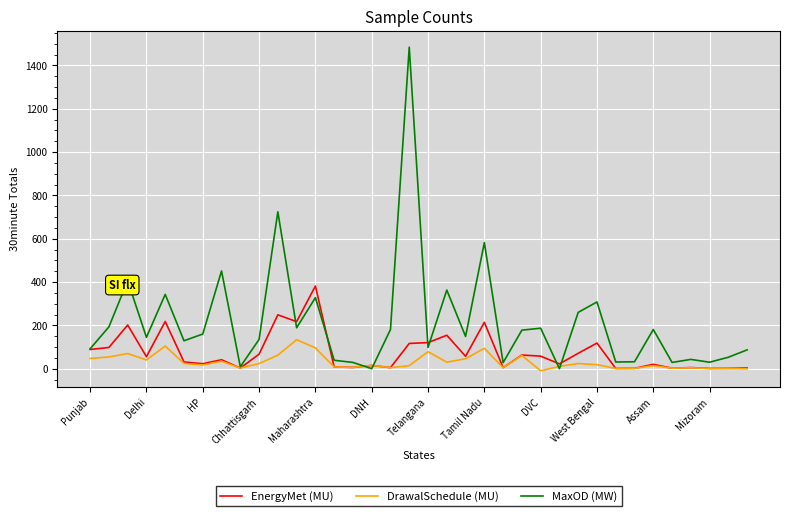

How many lines are shown in the chart?

3